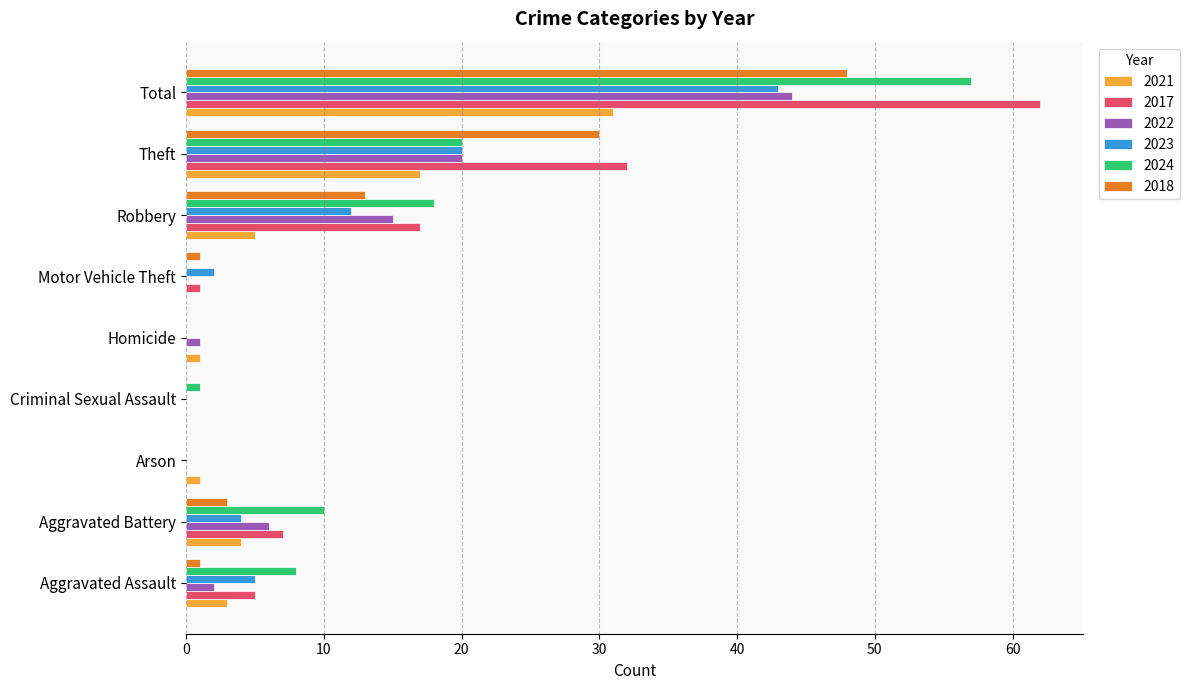

Is the value of 2021 at Theft greater than the value of 2017 at Aggravated Battery?

Yes